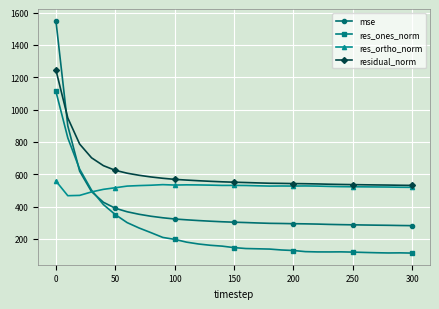

How many lines are shown in the chart?

4